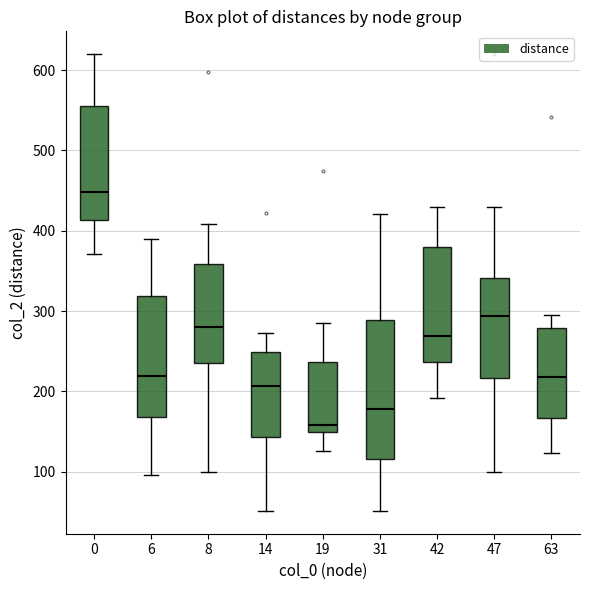

Which box's median line is the highest?

0